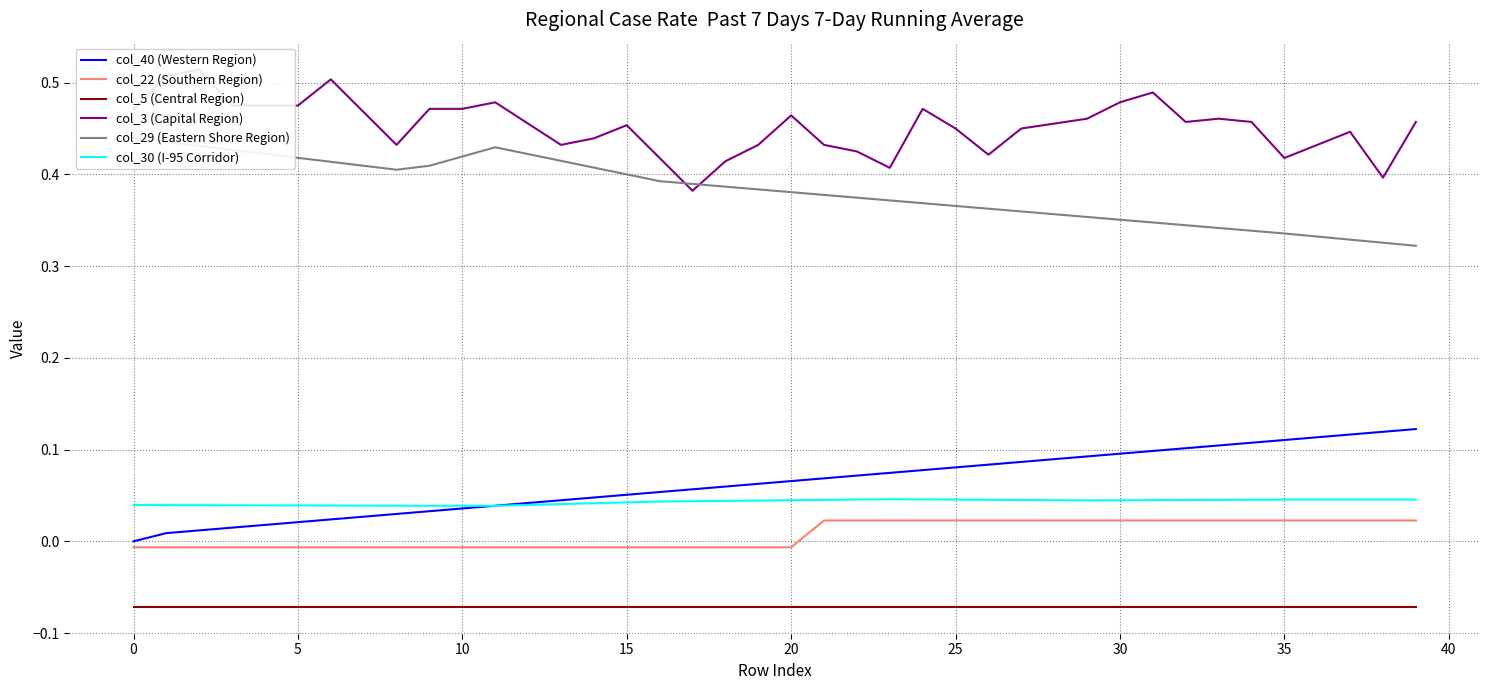

True or false: col_5 (Central Region) has more than 1 interior local peaks.

False